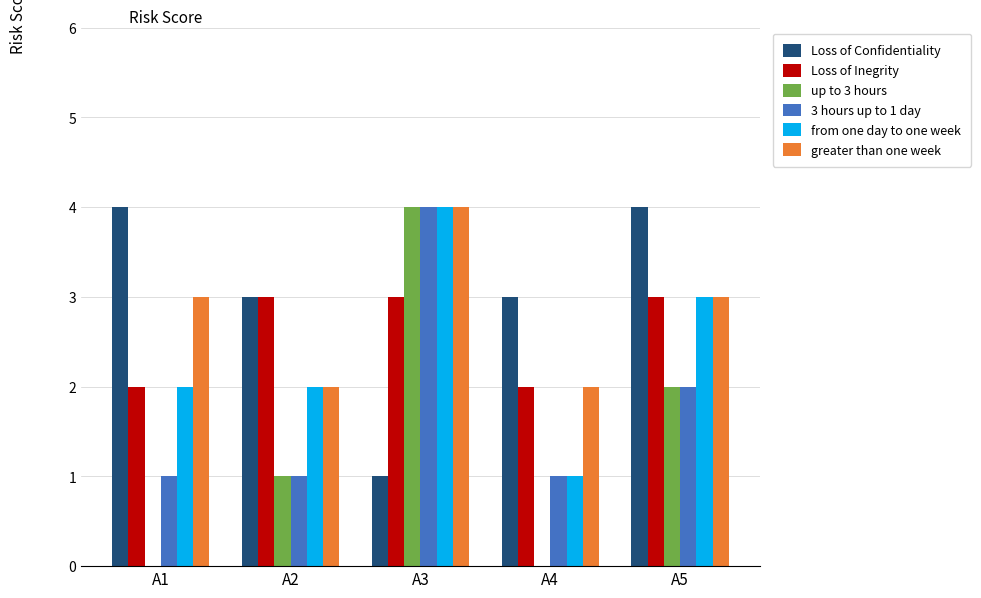

What is the maximum value for greater than one week?

4